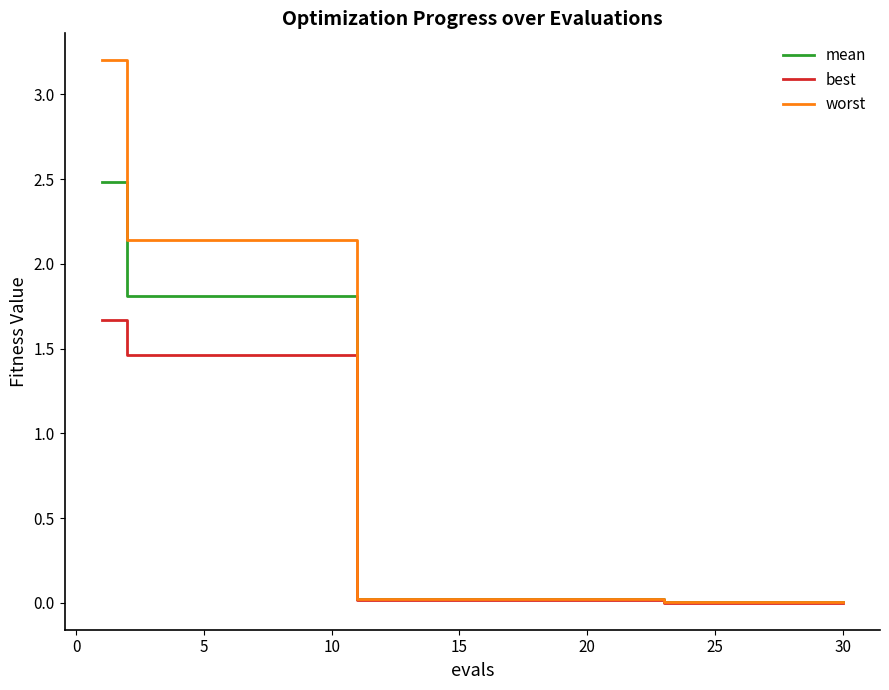

What is the average value of the mean series?

0.6